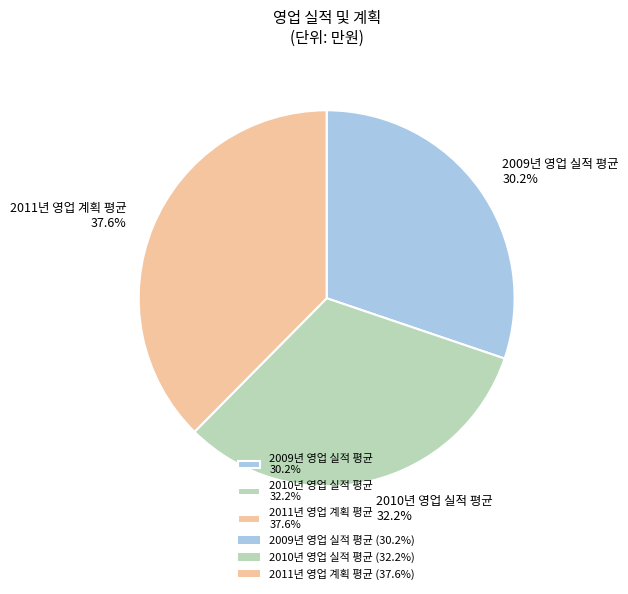

Approximately how many times larger is the value at 2011년 영업 계획 평균 compared to 2010년 영업 실적 평균?

1.2